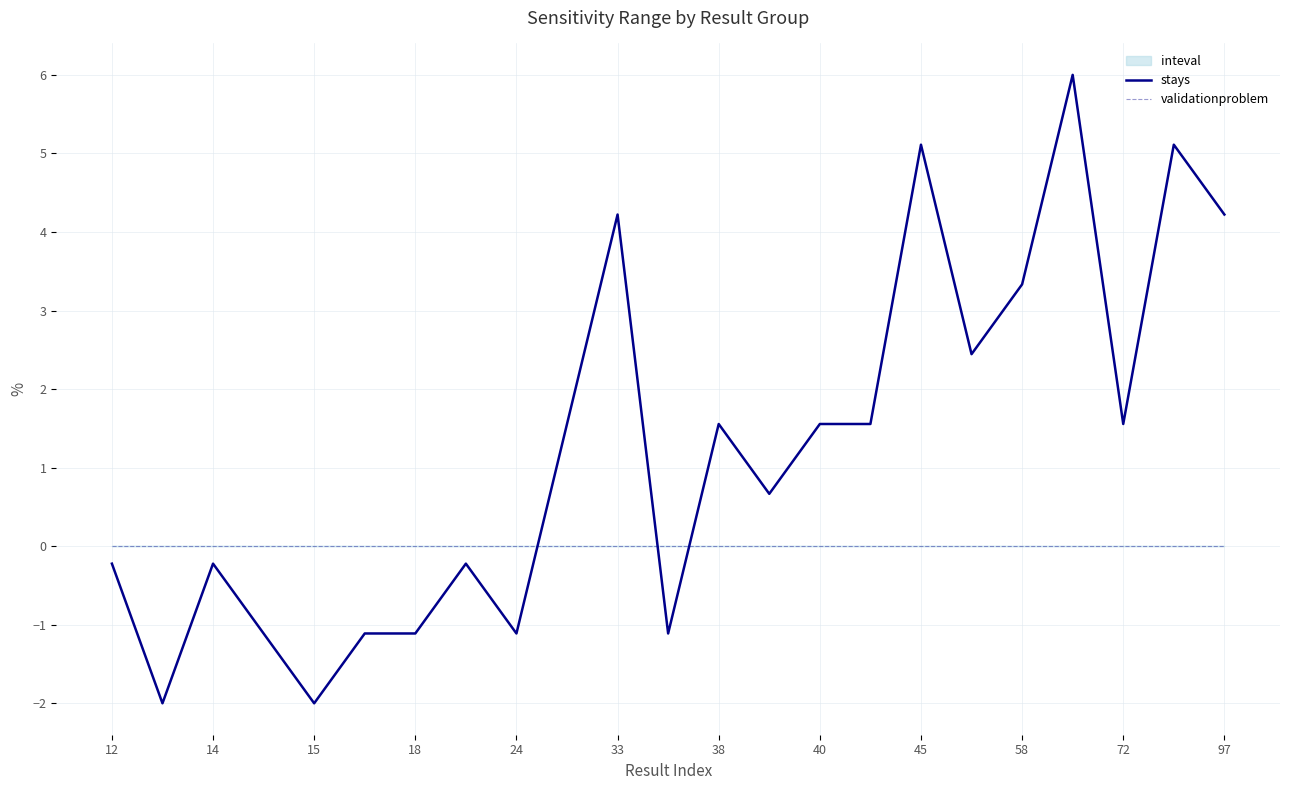

What is the highest value of the stays series?

6.0